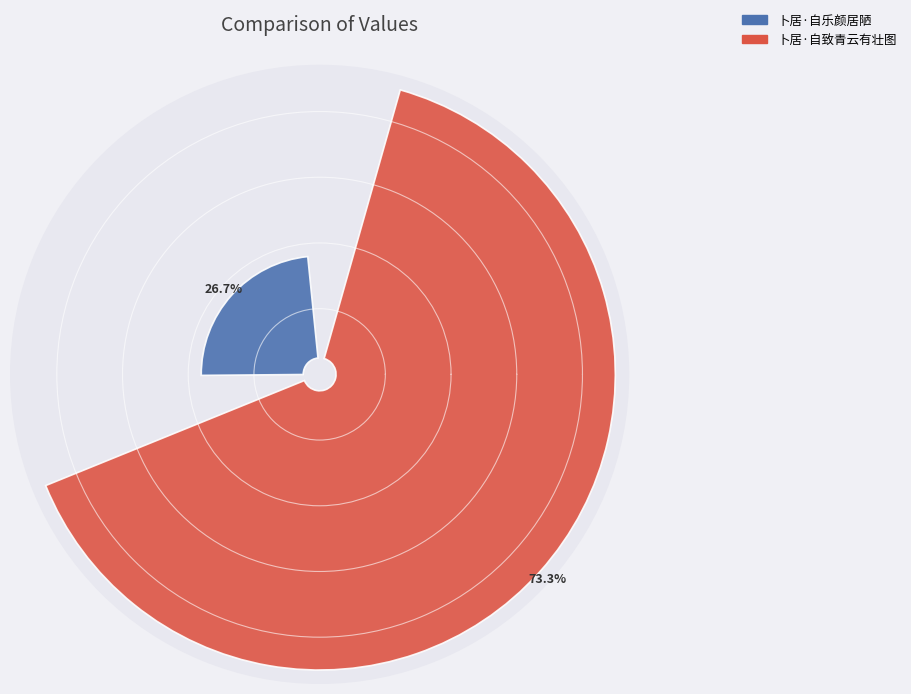

What portion of the pie excludes 卜居·自乐颜居陋?

73.3%